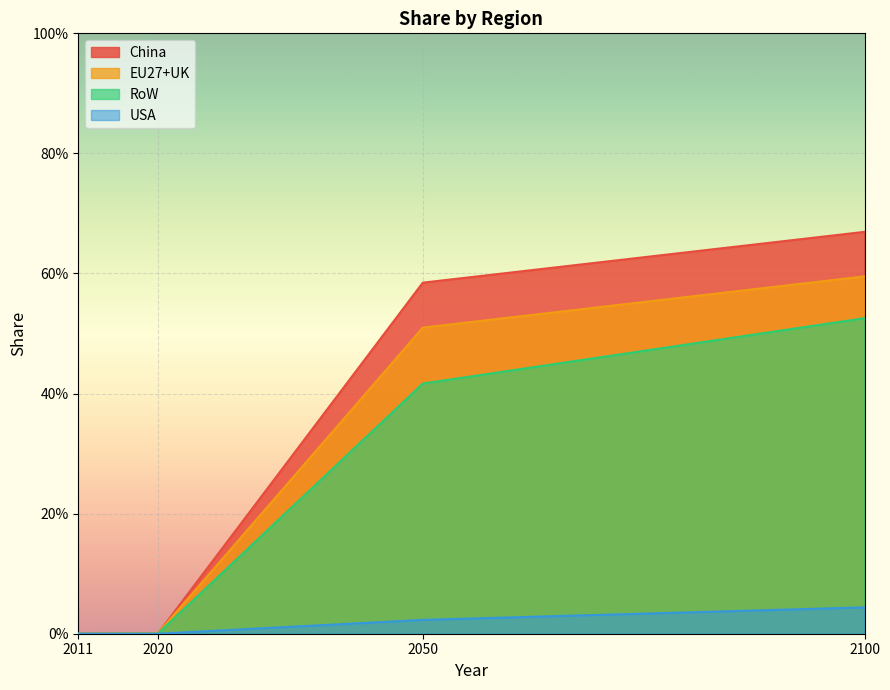

How many intersections are there between China and EU27+UK?

1